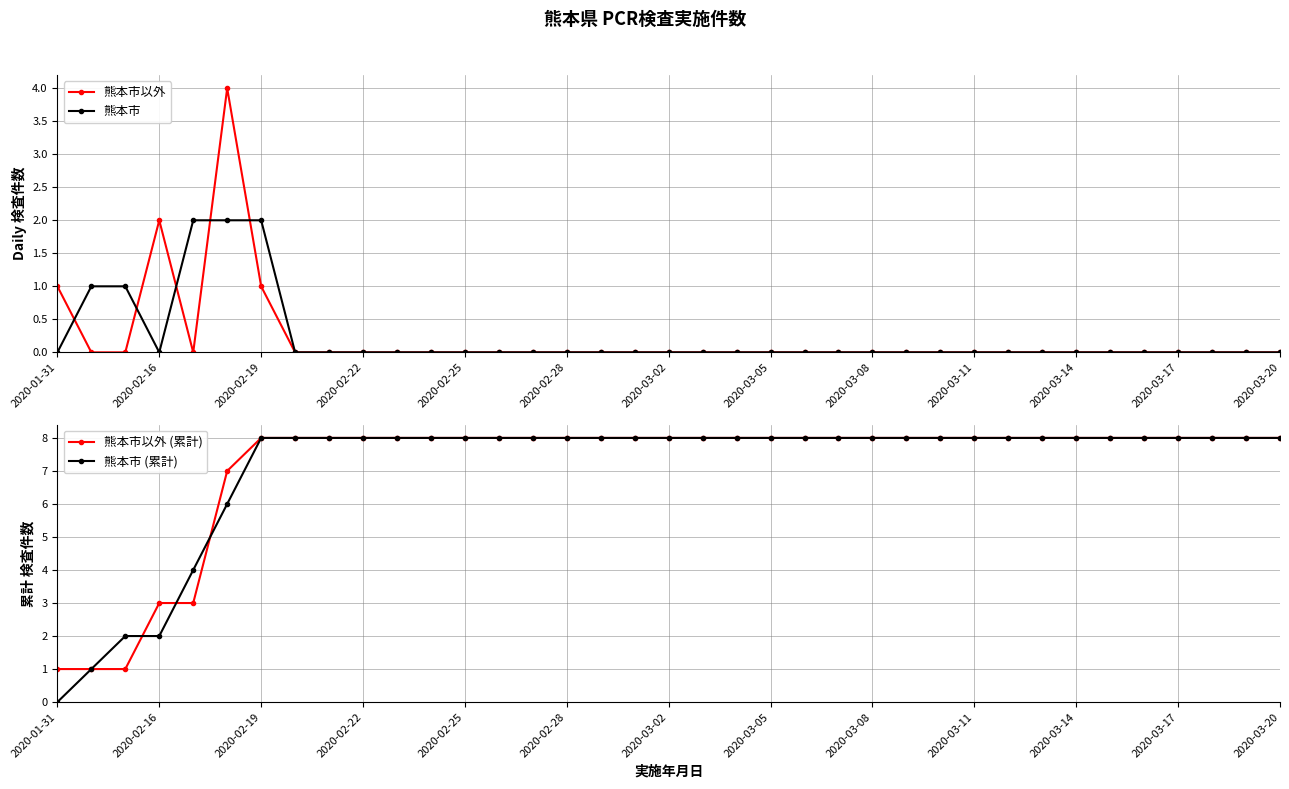

The 熊本市以外 series shows 0 at 2020-03-17. True or false?

True